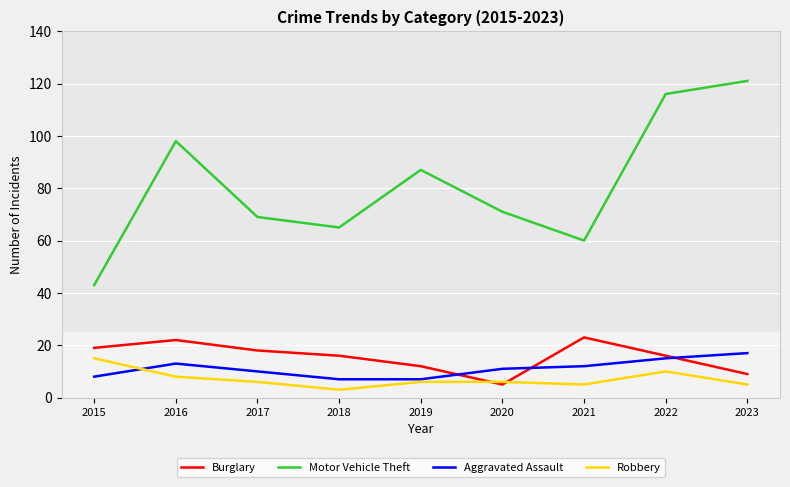

What is the maximum value for Motor Vehicle Theft?

121